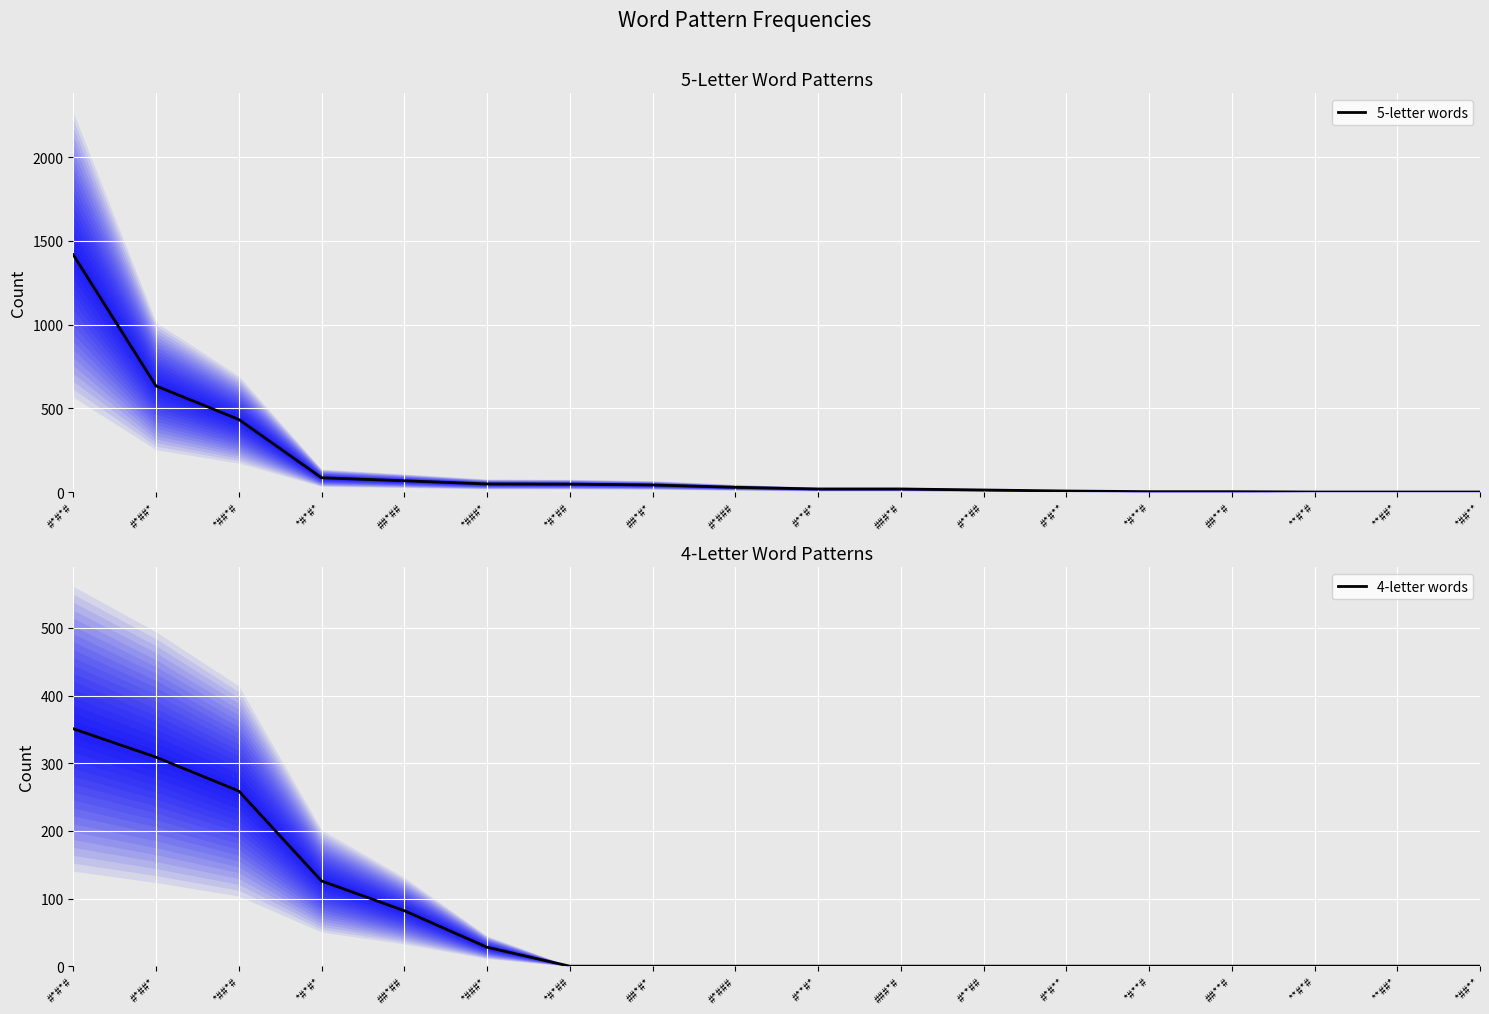

How many values in the 5-letter words series exceed 29?

8